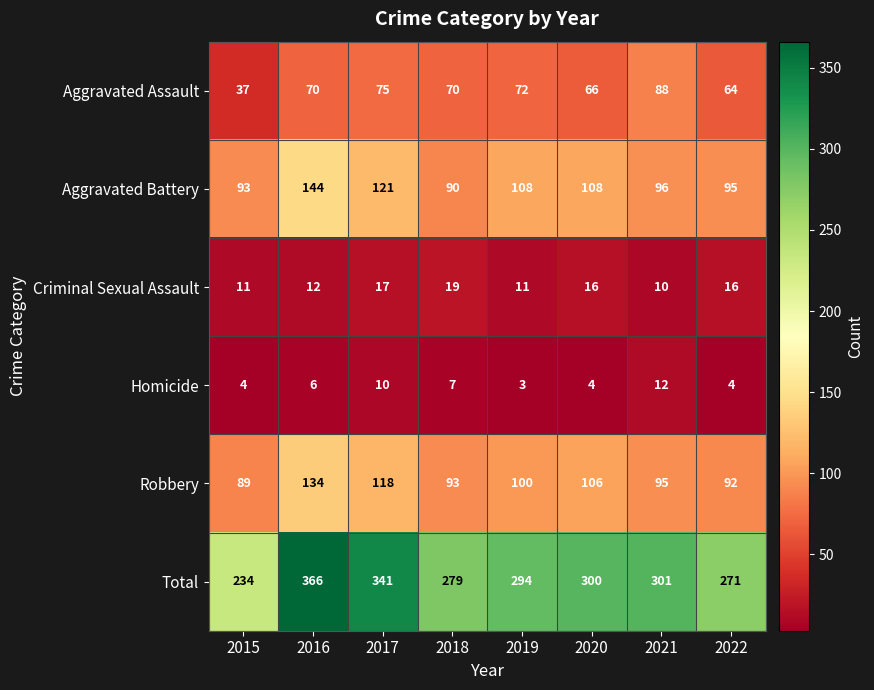

What is the maximum value for Criminal Sexual Assault?

19